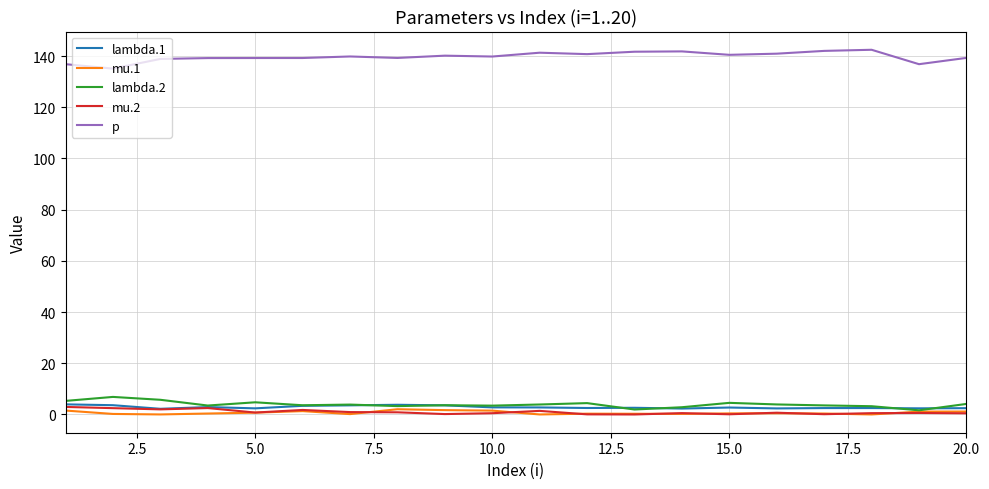

Which series has the largest total across all categories?

p